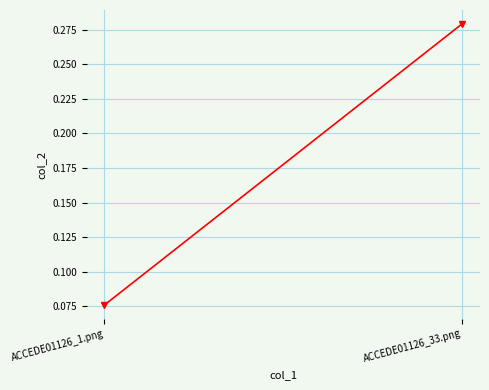

Reading right to left, transcribe all the data shown in this chart.

0.3	0.1